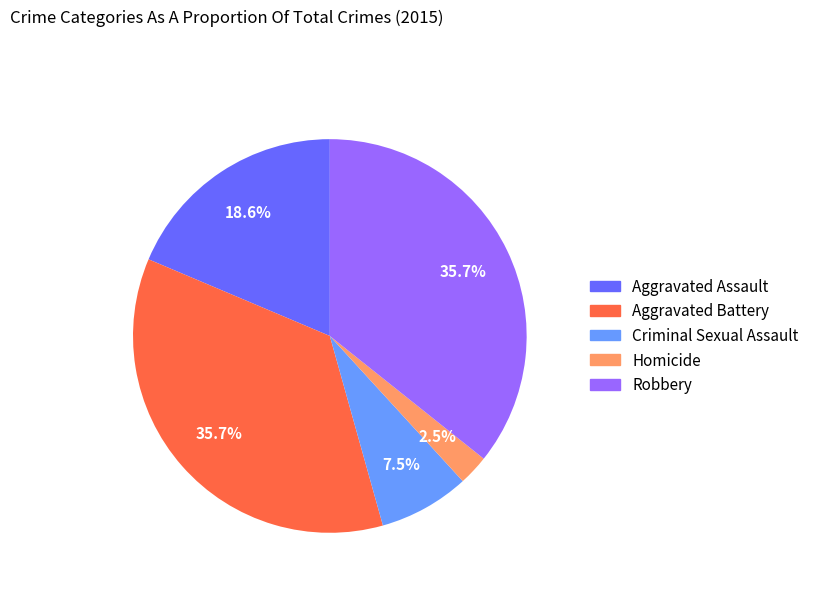

Count the number of slices in the pie.

5